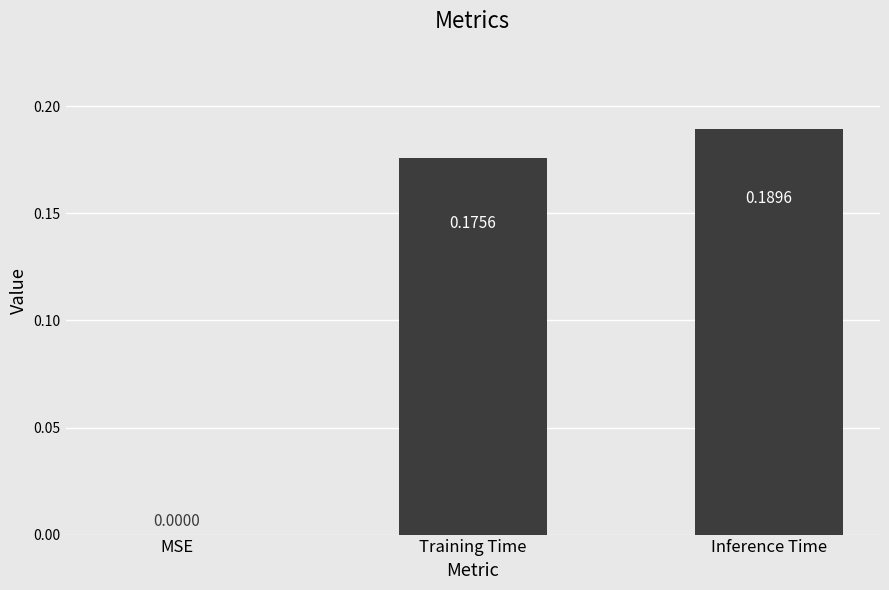

At which label is the value closest to 0?

MSE